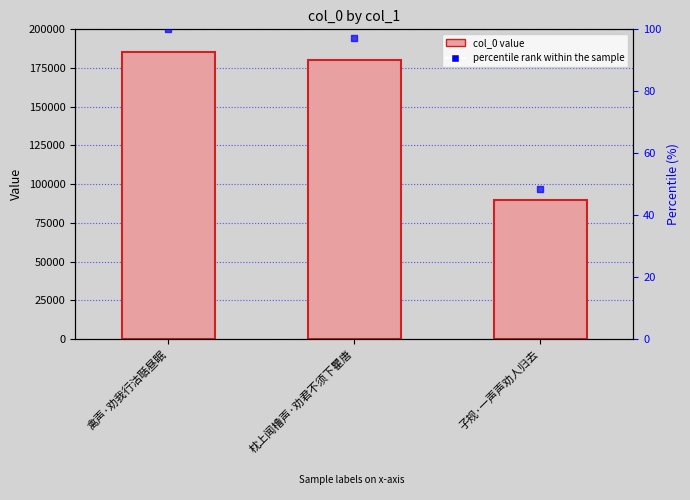

At which category is the sum across all series the highest?

禽声·劝我行沽聒昼眠